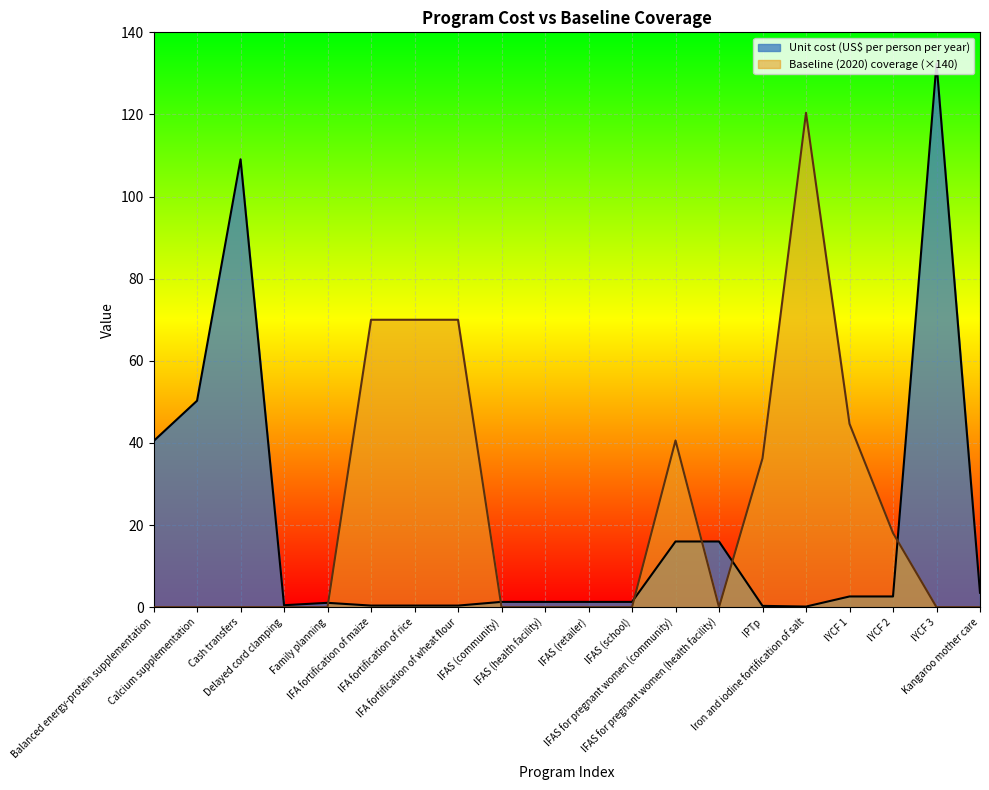

Is the value of Unit cost (US$ per person per year) at Cash transfers greater than the value of Baseline (2020) coverage at IFAS for pregnant women (community)?

Yes